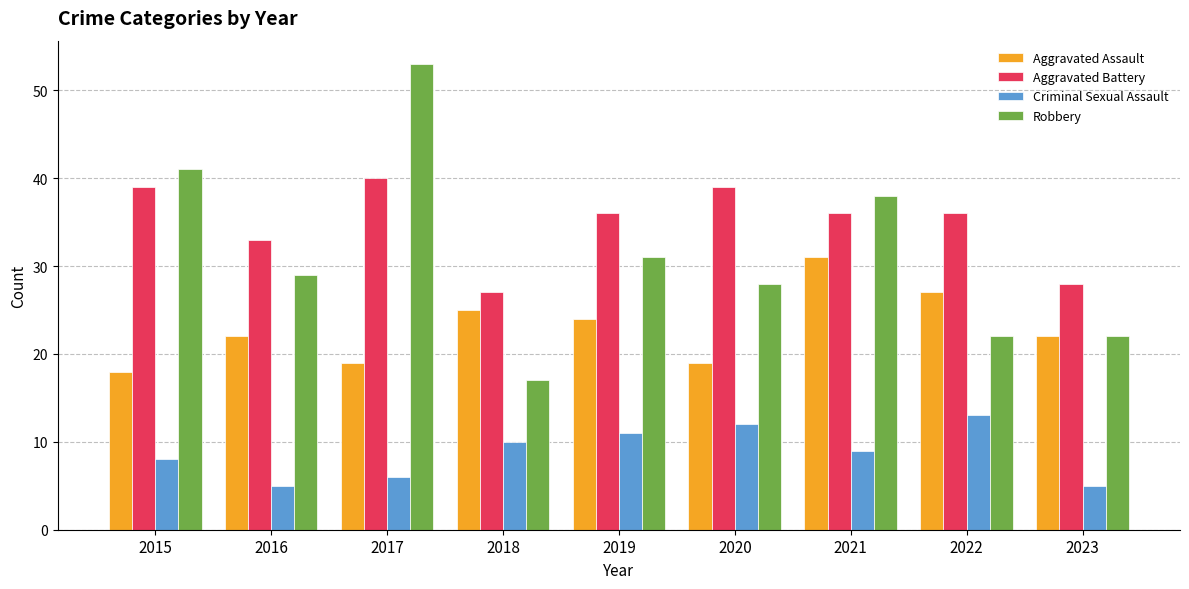

The Criminal Sexual Assault series shows 12 at 2020. True or false?

True